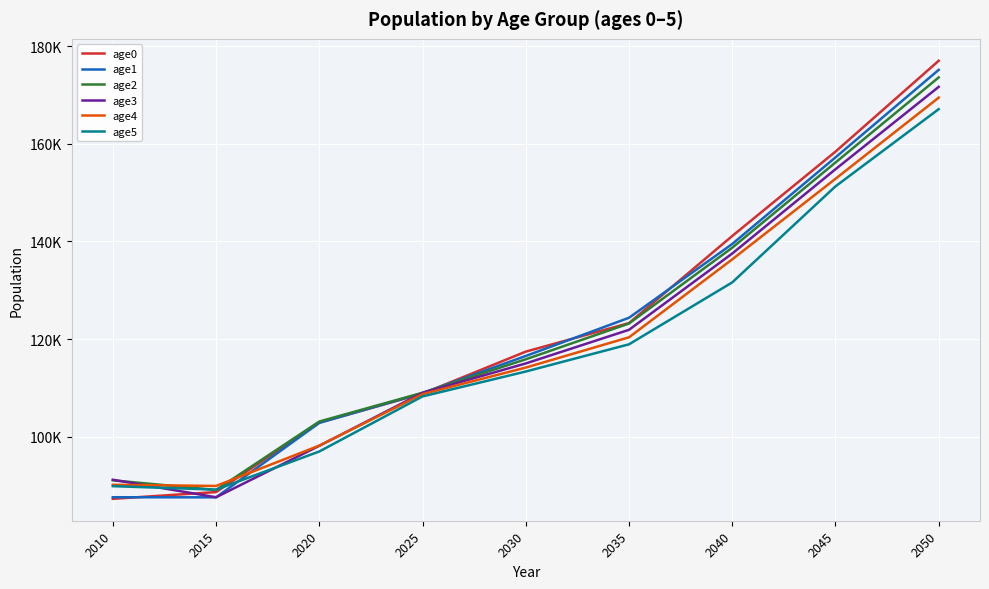

What is the smallest value displayed?

87328.0